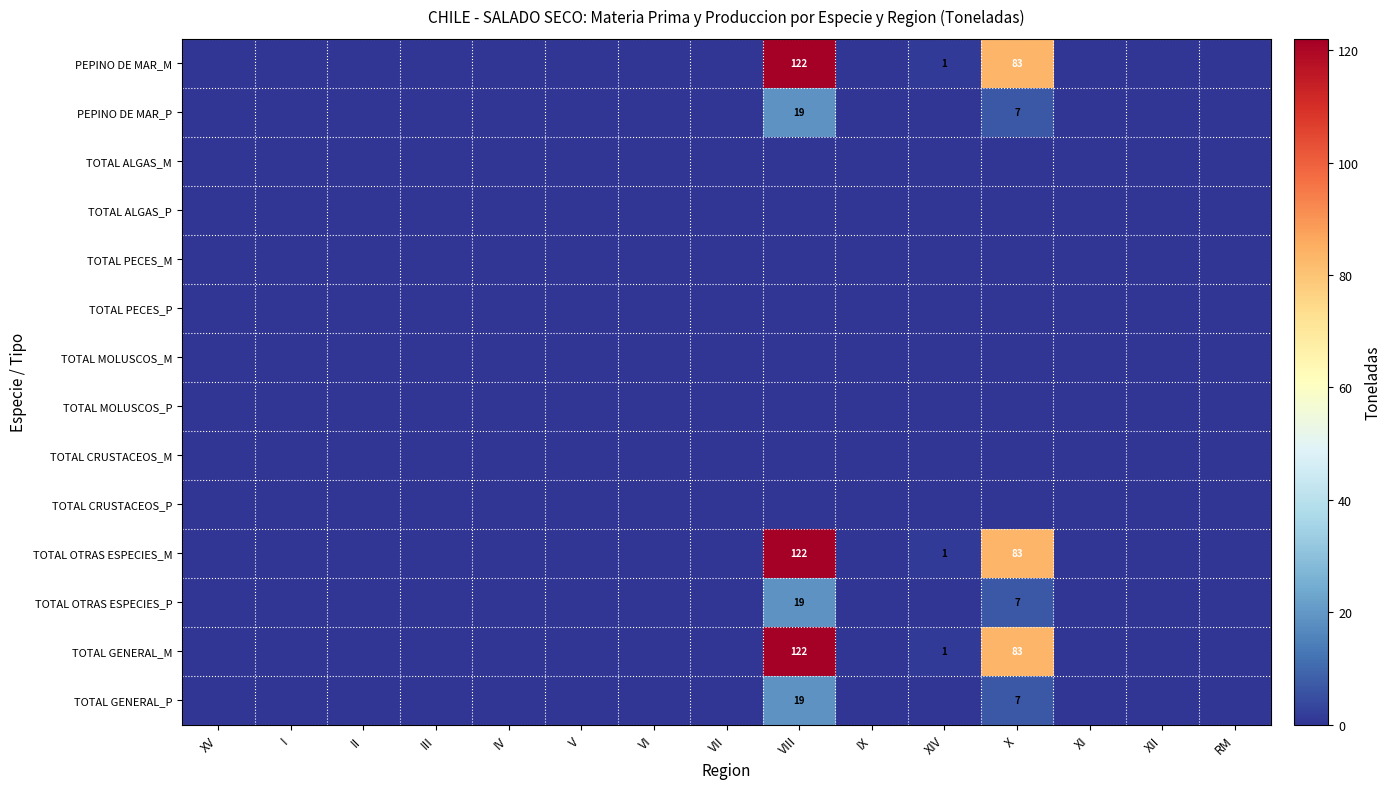

Is it true that TOTAL GENERAL_P equals 7 at X?

True